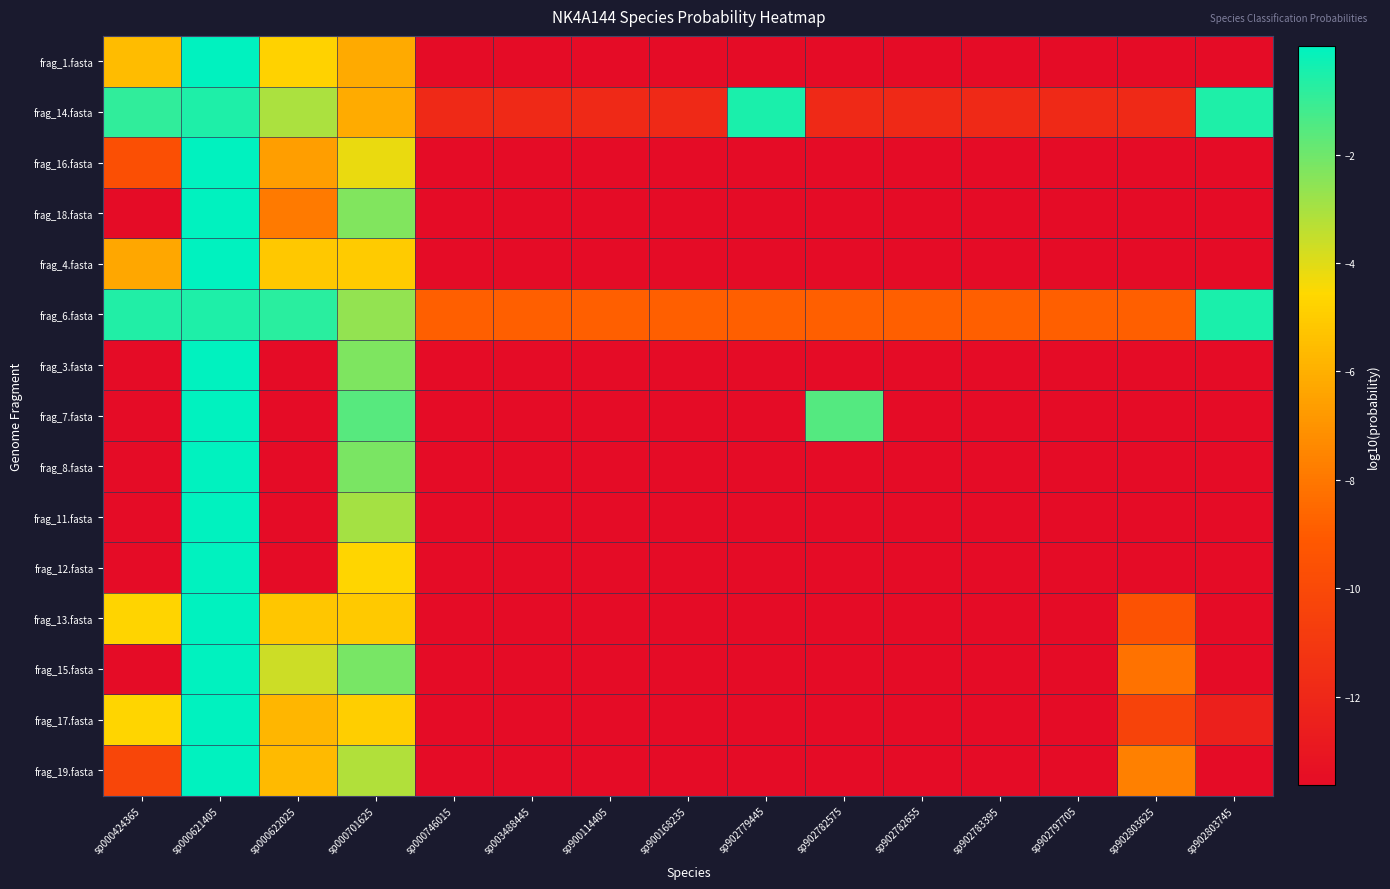

Reading left to right, extract all data points from this chart.

frag_1.fasta: sp000424365=-5.6	sp000621405=-0.0	sp000622025=-4.8	sp000701625=-6.2	sp000746015=-13.6	sp003488445=-13.6	sp900114405=-13.6	sp900168235=-13.6	sp902779445=-13.6	sp902782575=-13.6	sp902782655=-13.6	sp902783395=-13.6	sp902797705=-13.6	sp902803625=-13.6	sp902803745=-13.6
frag_14.fasta: sp000424365=-0.9	sp000621405=-0.6	sp000622025=-3.1	sp000701625=-6.2	sp000746015=-11.9	sp003488445=-11.9	sp900114405=-11.9	sp900168235=-11.9	sp902779445=-0.5	sp902782575=-11.9	sp902782655=-11.9	sp902783395=-11.9	sp902797705=-11.9	sp902803625=-11.9	sp902803745=-0.5
frag_16.fasta: sp000424365=-9.6	sp000621405=-0.0	sp000622025=-6.6	sp000701625=-4.2	sp000746015=-13.6	sp003488445=-13.6	sp900114405=-13.6	sp900168235=-13.6	sp902779445=-13.6	sp902782575=-13.6	sp902782655=-13.6	sp902783395=-13.6	sp902797705=-13.6	sp902803625=-13.6	sp902803745=-13.6
frag_18.fasta: sp000424365=-13.6	sp000621405=-0.0	sp000622025=-7.9	sp000701625=-2.3	sp000746015=-13.6	sp003488445=-13.6	sp900114405=-13.6	sp900168235=-13.6	sp902779445=-13.6	sp902782575=-13.6	sp902782655=-13.6	sp902783395=-13.6	sp902797705=-13.6	sp902803625=-13.6	sp902803745=-13.6
frag_4.fasta: sp000424365=-6.3	sp000621405=-0.0	sp000622025=-5.1	sp000701625=-5.0	sp000746015=-13.6	sp003488445=-13.6	sp900114405=-13.6	sp900168235=-13.6	sp902779445=-13.6	sp902782575=-13.6	sp902782655=-13.6	sp902783395=-13.6	sp902797705=-13.6	sp902803625=-13.6	sp902803745=-13.6
frag_6.fasta: sp000424365=-0.6	sp000621405=-0.5	sp000622025=-0.8	sp000701625=-2.6	sp000746015=-8.9	sp003488445=-8.9	sp900114405=-8.9	sp900168235=-8.9	sp902779445=-8.9	sp902782575=-8.9	sp902782655=-8.9	sp902783395=-8.9	sp902797705=-8.9	sp902803625=-8.9	sp902803745=-0.5
frag_3.fasta: sp000424365=-13.6	sp000621405=-0.0	sp000622025=-13.6	sp000701625=-2.3	sp000746015=-13.6	sp003488445=-13.6	sp900114405=-13.6	sp900168235=-13.6	sp902779445=-13.6	sp902782575=-13.6	sp902782655=-13.6	sp902783395=-13.6	sp902797705=-13.6	sp902803625=-13.6	sp902803745=-13.6
frag_7.fasta: sp000424365=-13.6	sp000621405=-0.0	sp000622025=-13.6	sp000701625=-1.6	sp000746015=-13.6	sp003488445=-13.6	sp900114405=-13.6	sp900168235=-13.6	sp902779445=-13.6	sp902782575=-1.5	sp902782655=-13.6	sp902783395=-13.6	sp902797705=-13.6	sp902803625=-13.6	sp902803745=-13.6
frag_8.fasta: sp000424365=-13.6	sp000621405=-0.0	sp000622025=-13.6	sp000701625=-2.2	sp000746015=-13.6	sp003488445=-13.6	sp900114405=-13.6	sp900168235=-13.6	sp902779445=-13.6	sp902782575=-13.6	sp902782655=-13.6	sp902783395=-13.6	sp902797705=-13.6	sp902803625=-13.6	sp902803745=-13.6
frag_11.fasta: sp000424365=-13.6	sp000621405=-0.0	sp000622025=-13.6	sp000701625=-3.0	sp000746015=-13.6	sp003488445=-13.6	sp900114405=-13.6	sp900168235=-13.6	sp902779445=-13.6	sp902782575=-13.6	sp902782655=-13.6	sp902783395=-13.6	sp902797705=-13.6	sp902803625=-13.6	sp902803745=-13.6
frag_12.fasta: sp000424365=-13.6	sp000621405=-0.0	sp000622025=-13.6	sp000701625=-4.7	sp000746015=-13.6	sp003488445=-13.6	sp900114405=-13.6	sp900168235=-13.6	sp902779445=-13.6	sp902782575=-13.6	sp902782655=-13.6	sp902783395=-13.6	sp902797705=-13.6	sp902803625=-13.6	sp902803745=-13.6
frag_13.fasta: sp000424365=-4.7	sp000621405=-0.0	sp000622025=-5.2	sp000701625=-5.1	sp000746015=-13.6	sp003488445=-13.6	sp900114405=-13.6	sp900168235=-13.6	sp902779445=-13.6	sp902782575=-13.6	sp902782655=-13.6	sp902783395=-13.6	sp902797705=-13.6	sp902803625=-9.4	sp902803745=-13.6
frag_15.fasta: sp000424365=-13.6	sp000621405=-0.0	sp000622025=-3.6	sp000701625=-2.1	sp000746015=-13.6	sp003488445=-13.6	sp900114405=-13.6	sp900168235=-13.6	sp902779445=-13.6	sp902782575=-13.6	sp902782655=-13.6	sp902783395=-13.6	sp902797705=-13.6	sp902803625=-8.2	sp902803745=-13.6
frag_17.fasta: sp000424365=-4.7	sp000621405=-0.0	sp000622025=-5.8	sp000701625=-4.9	sp000746015=-13.6	sp003488445=-13.6	sp900114405=-13.6	sp900168235=-13.6	sp902779445=-13.6	sp902782575=-13.6	sp902782655=-13.6	sp902783395=-13.6	sp902797705=-13.6	sp902803625=-10.4	sp902803745=-12.4
frag_19.fasta: sp000424365=-10.2	sp000621405=-0.0	sp000622025=-5.6	sp000701625=-3.2	sp000746015=-13.6	sp003488445=-13.6	sp900114405=-13.6	sp900168235=-13.6	sp902779445=-13.6	sp902782575=-13.6	sp902782655=-13.6	sp902783395=-13.6	sp902797705=-13.6	sp902803625=-7.7	sp902803745=-13.6